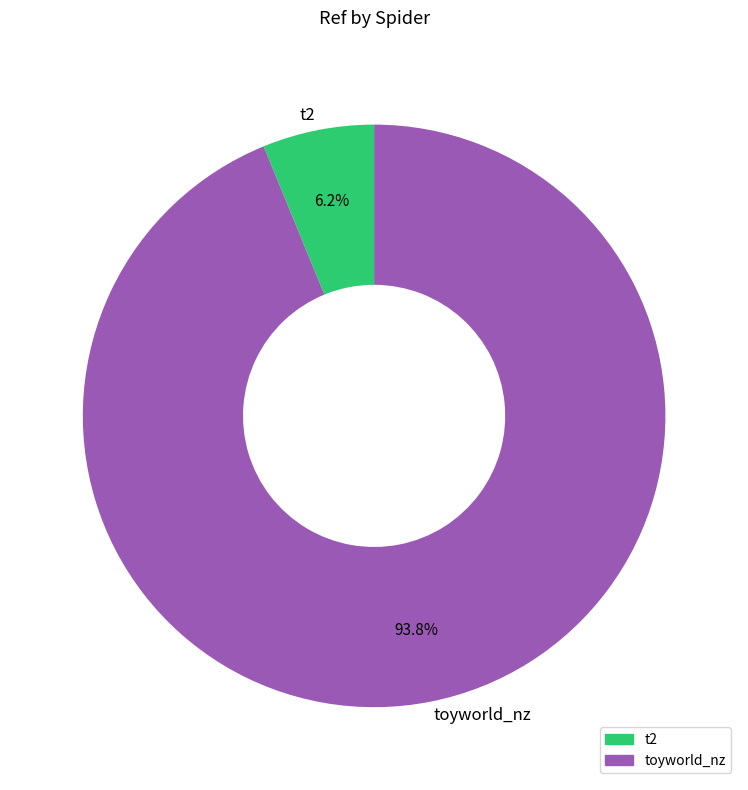

To the nearest percent, what is the difference between the t2 and toyworld_nz slice percentages?

88%